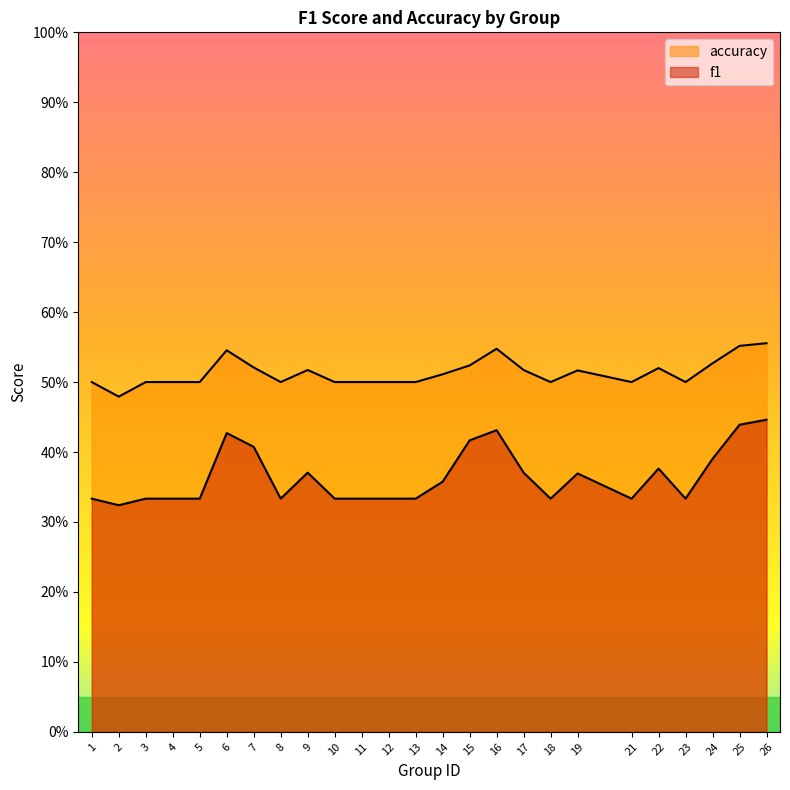

Reading left to right, what are all the values shown in this chart?

f1: 1=0.3	2=0.3	3=0.3	4=0.3	5=0.3	6=0.4	7=0.4	8=0.3	9=0.4	10=0.3	11=0.3	12=0.3	13=0.3	14=0.4	15=0.4	16=0.4	17=0.4	18=0.3	19=0.4	21=0.3	22=0.4	23=0.3	24=0.4	25=0.4	26=0.4
accuracy: 1=0.5	2=0.5	3=0.5	4=0.5	5=0.5	6=0.5	7=0.5	8=0.5	9=0.5	10=0.5	11=0.5	12=0.5	13=0.5	14=0.5	15=0.5	16=0.5	17=0.5	18=0.5	19=0.5	21=0.5	22=0.5	23=0.5	24=0.5	25=0.6	26=0.6